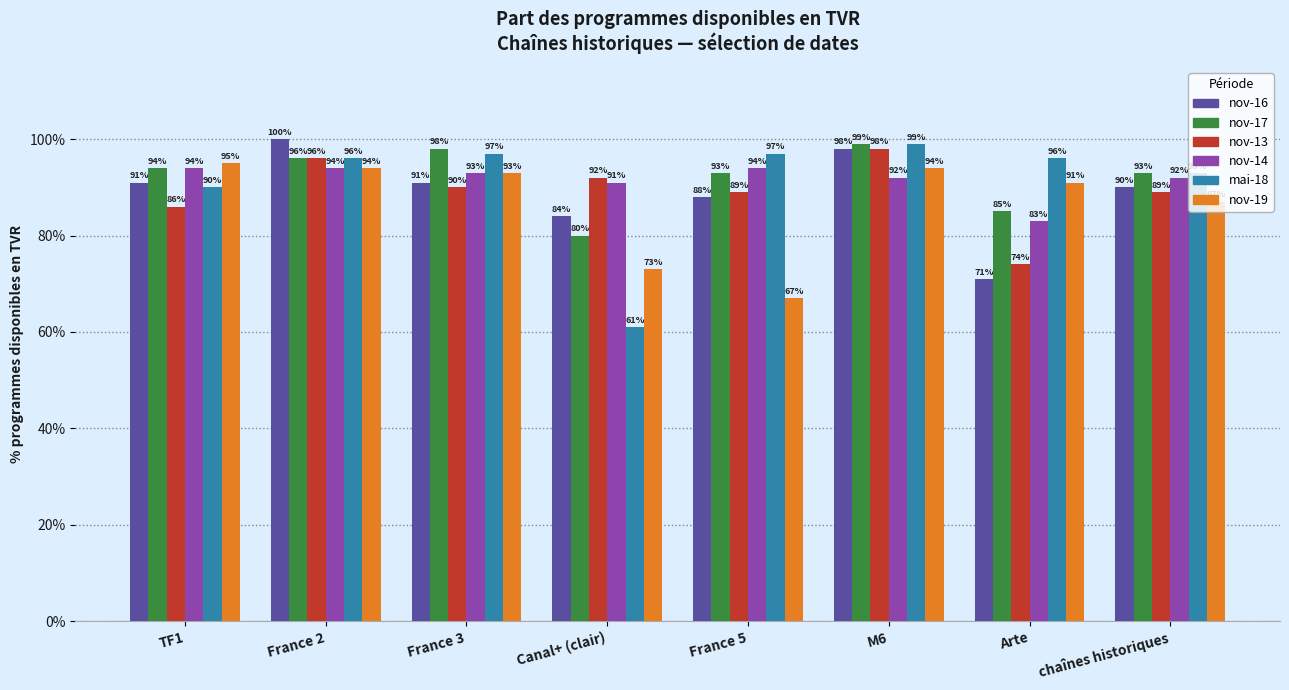

What is the sum of the nov-19 values at France 3 and Canal+ (clair)?

166